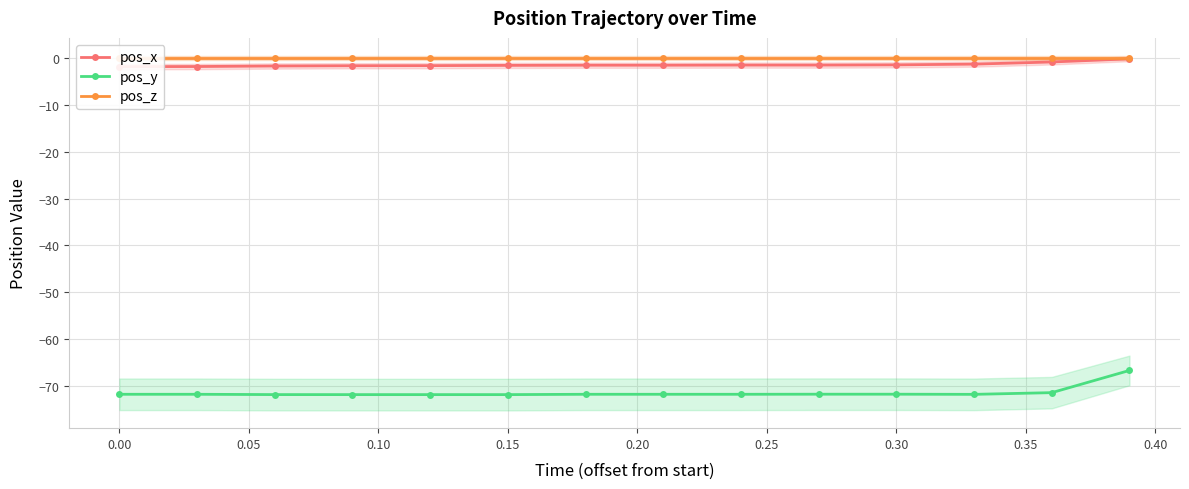

What is the minimum value for pos_y?

-71.9